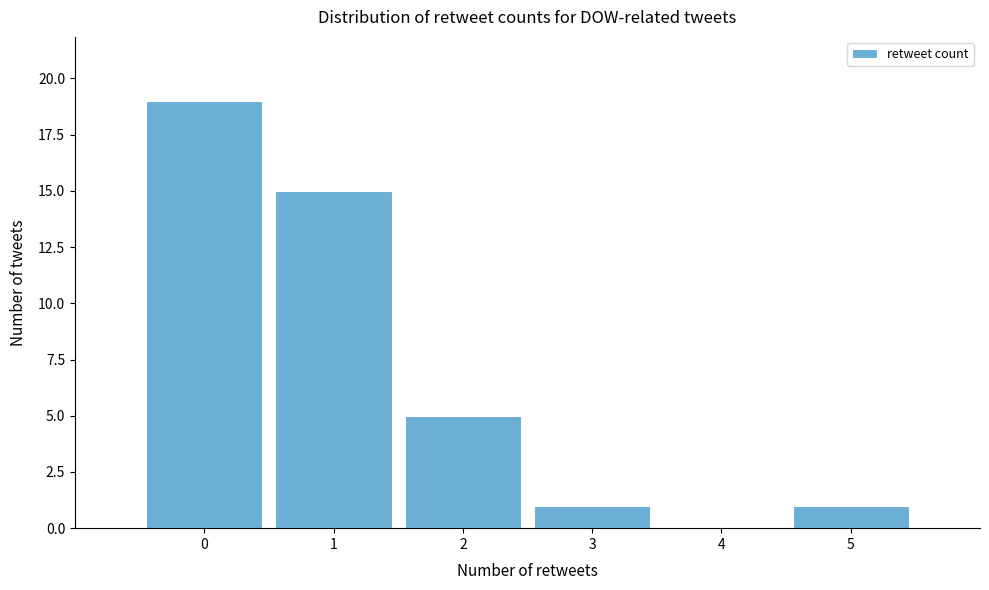

Reading left to right, list every bar in this chart as the range it spans on the x-axis followed by its height. The values are not printed on the chart, so give them approximately, as read against the axis.

-0.5 to 0.5: 19
0.5 to 1.5: 15
1.5 to 2.5: 5
2.5 to 3.5: 1
3.5 to 4.5: 0
4.5 to 5.5: 1